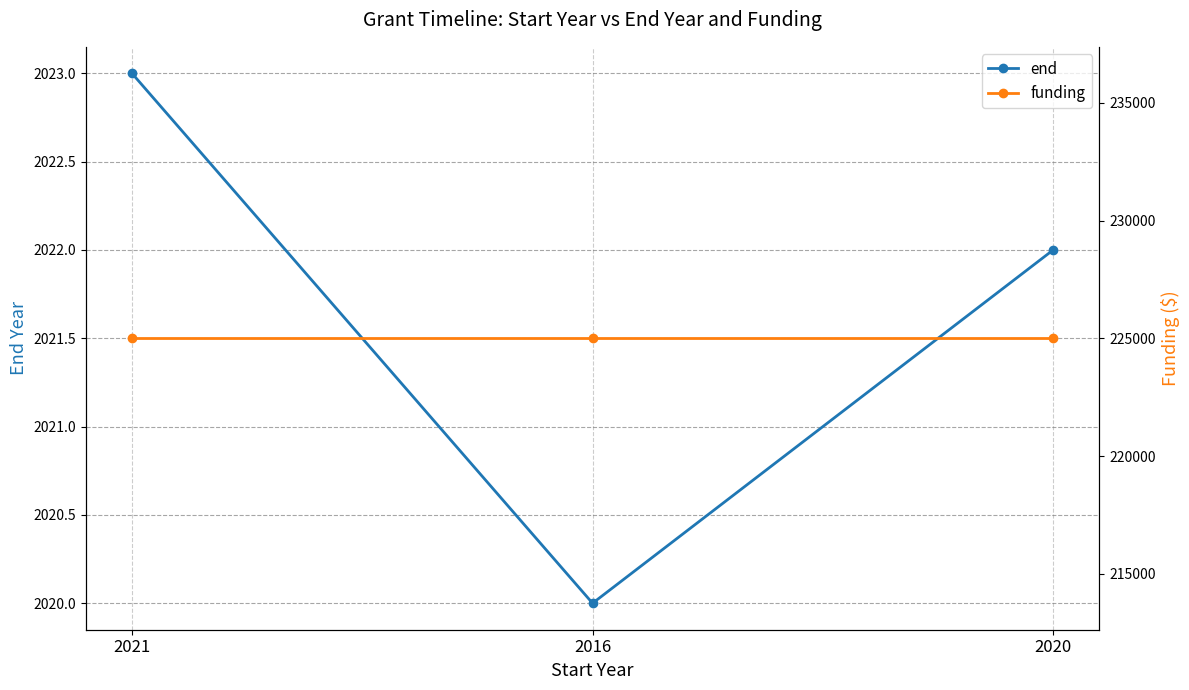

Reading left to right, extract all data points from this chart.

end: 2023	2020	2022
funding: 225000	225000	225000